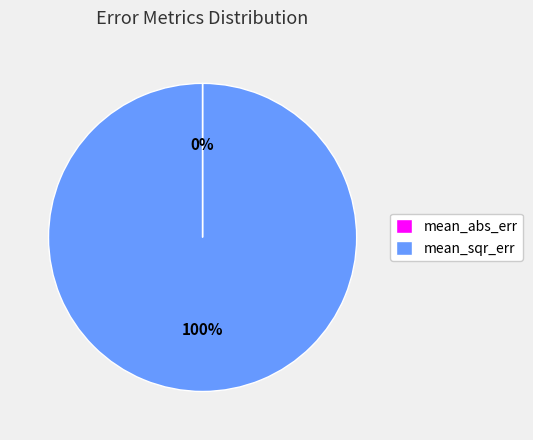

To the nearest percent, what is the average slice percentage?

50%